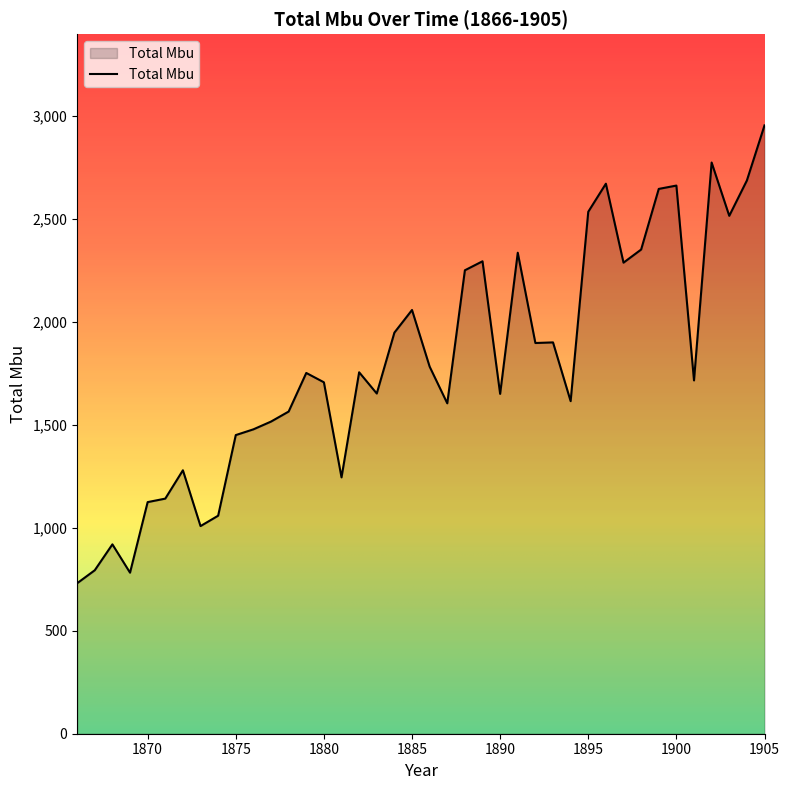

What is the smallest value displayed?

730.8